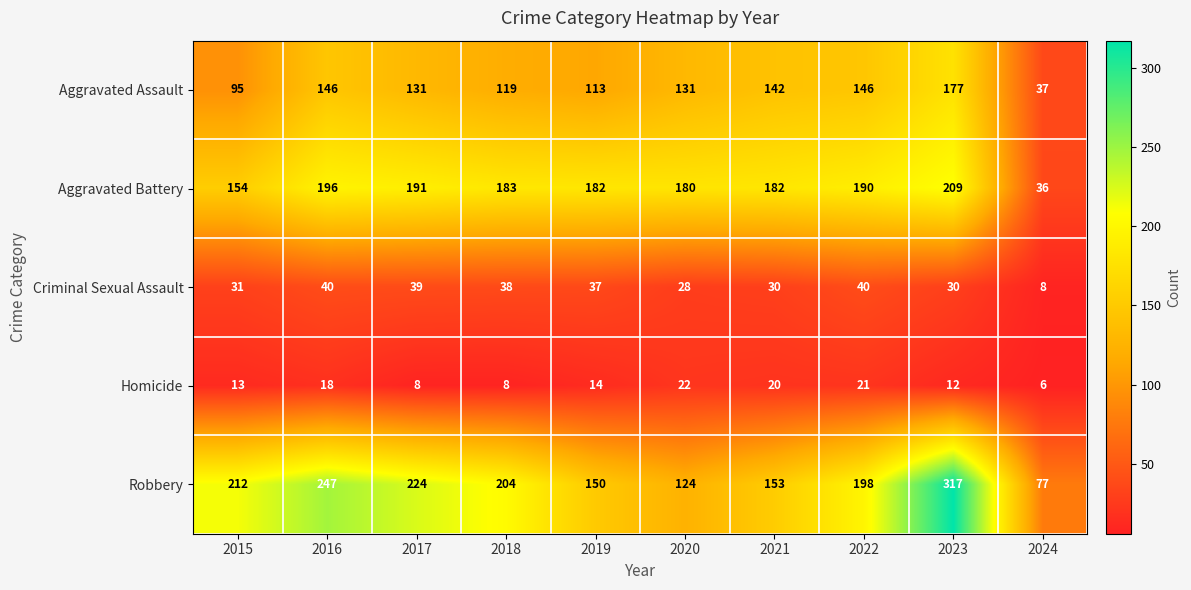

What is the smallest value displayed?

6